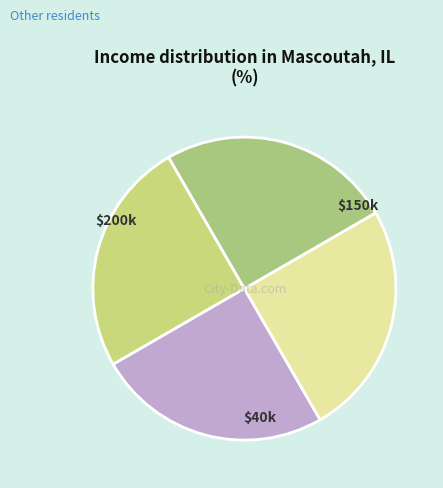

Count the number of slices in the pie.

4